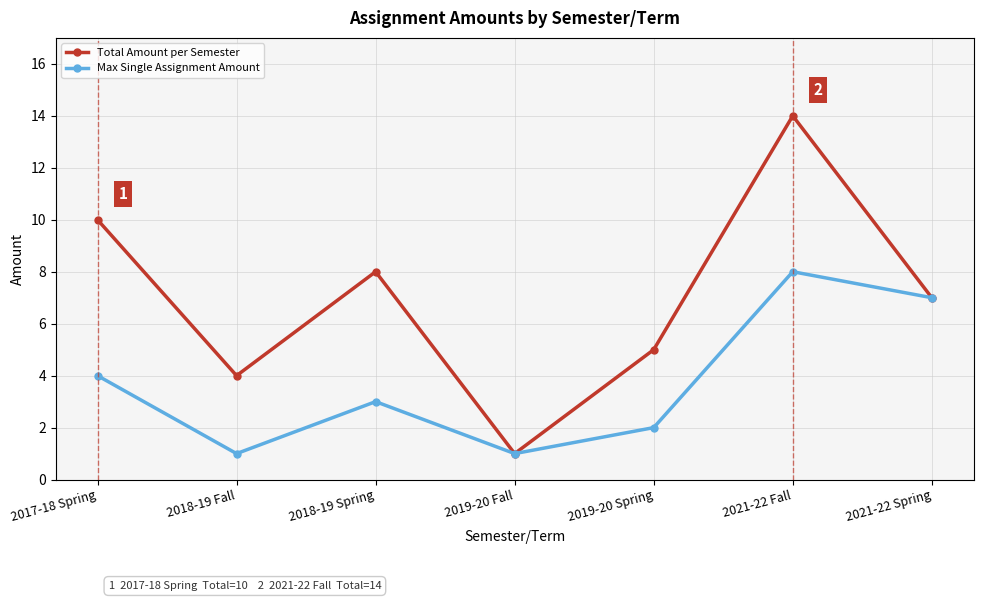

What is the difference between the highest and lowest values at 2018-19 Fall?

3